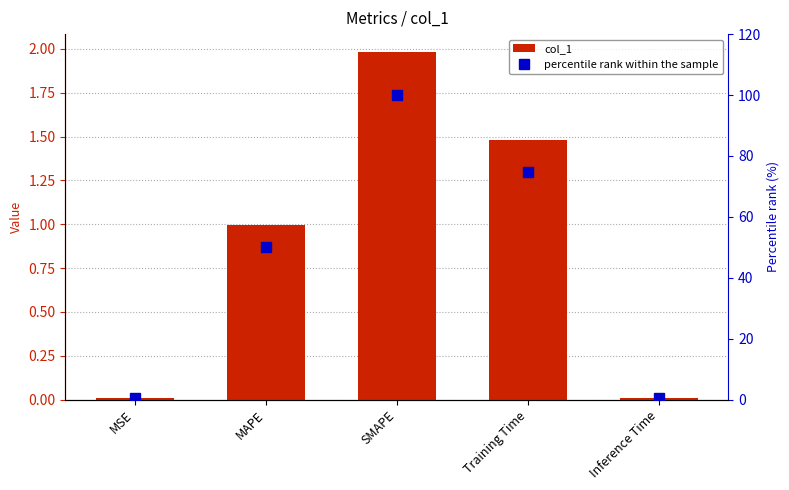

Is the value of percentile rank within the sample at SMAPE greater than the value of col_1 at MAPE?

Yes